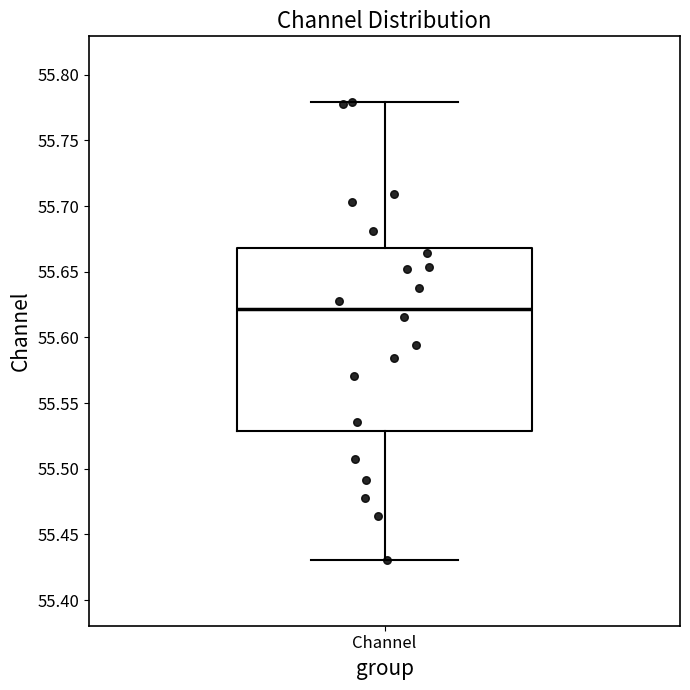

Transcribe this box plot: give where the median line is, the range the box spans, and where the two whiskers end, as read against the y-axis. The values are not printed on the chart, so give them approximately, as read against the axis.

median 55.62, box 55.53 to 55.67, whiskers 55.43 to 55.78